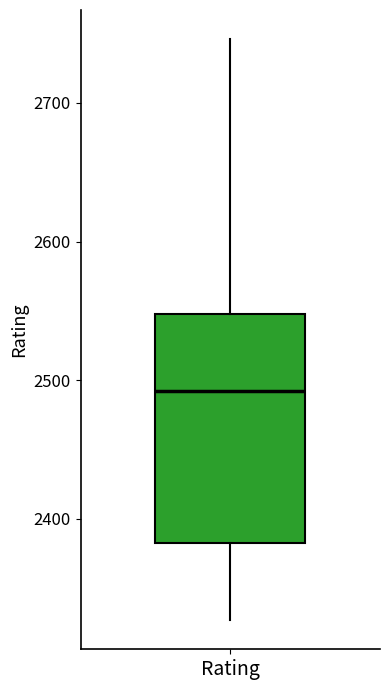

Where does the lower whisker of the box for Rating end on the y-axis? The values are not printed on the chart, so give them approximately, as read against the axis.

2330